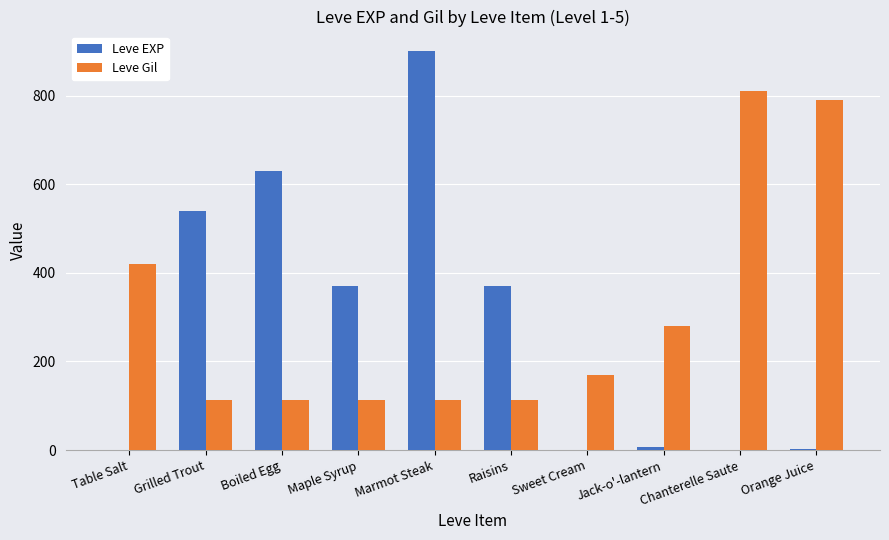

At which category is the sum across all series the highest?

Marmot Steak